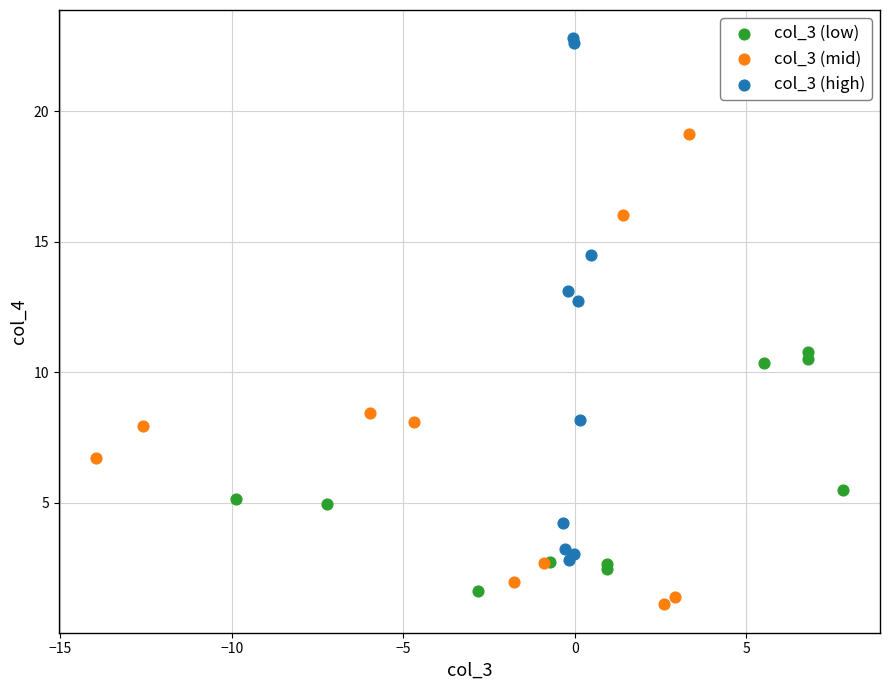

Which series contains the lowest Y value?

col_3 (mid)